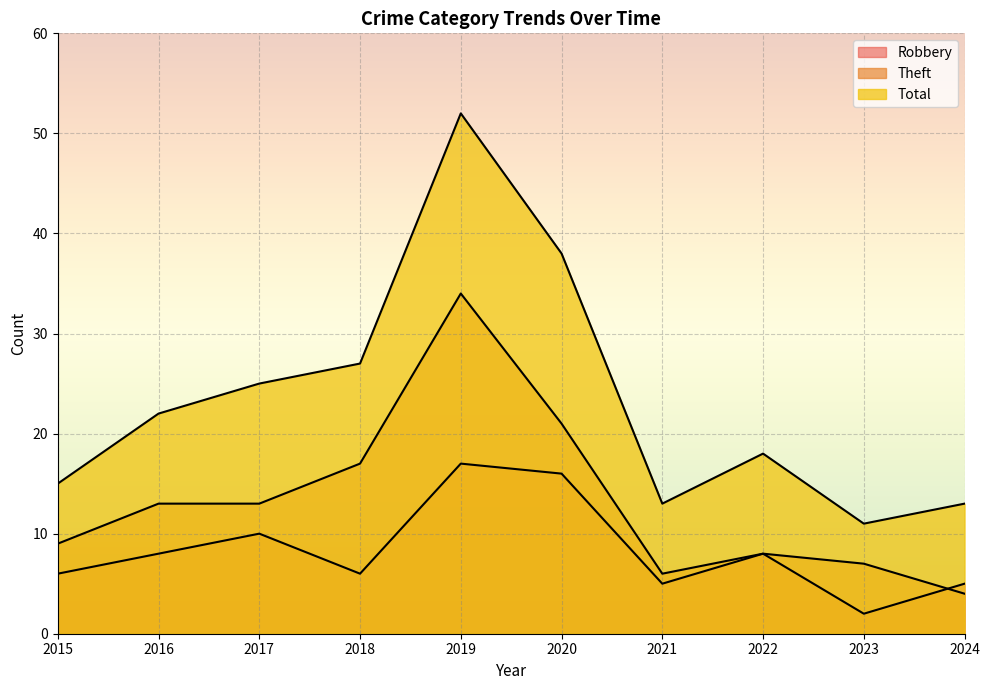

True or false: Robbery has a value of 5 at 2021.

True